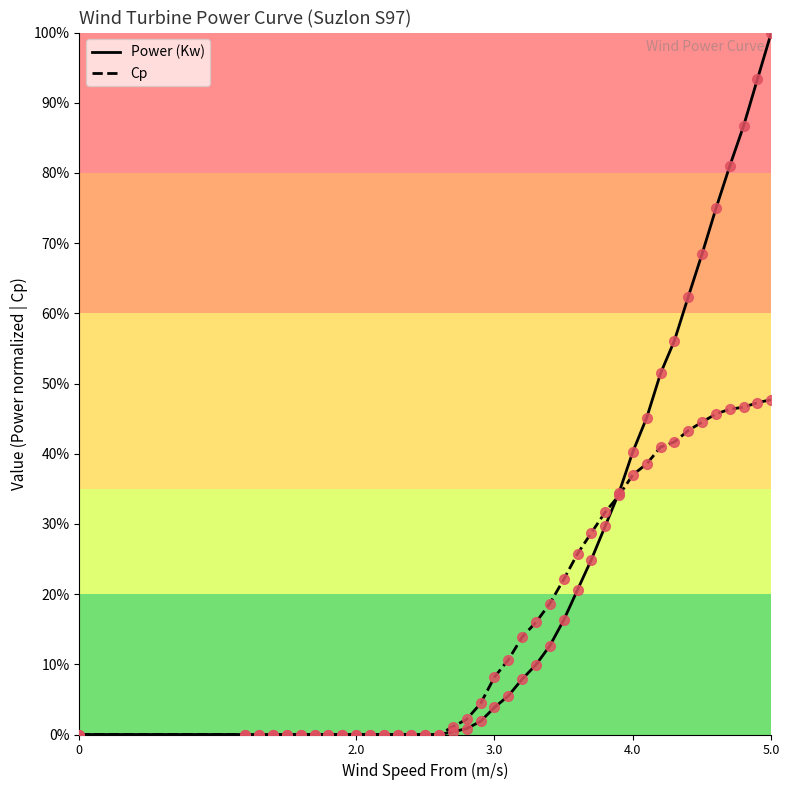

What are all the series names shown in the legend?

Power (Kw), Cp